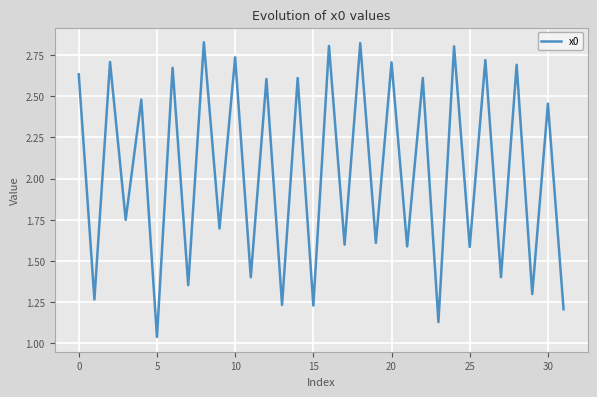

How many lines are shown in the chart?

1